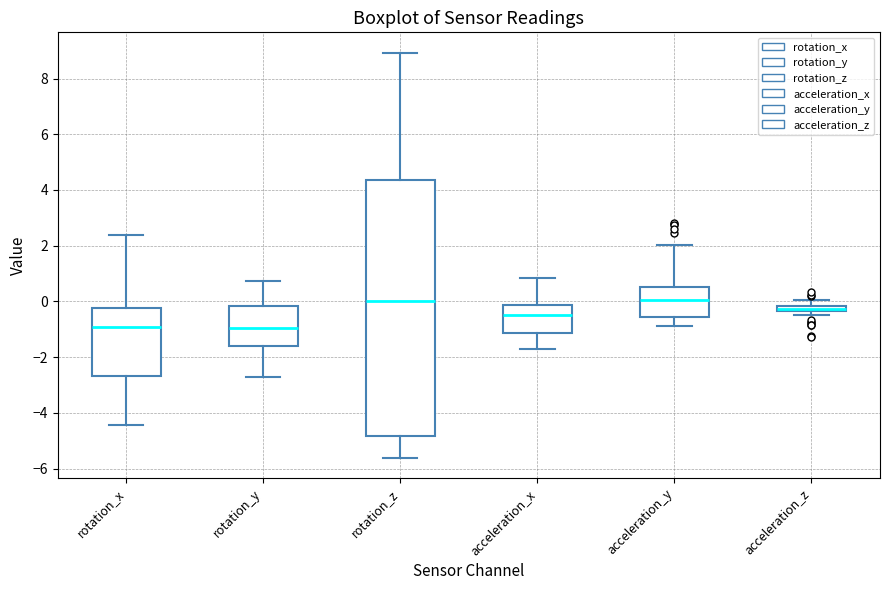

Which box is the tallest, from its lower edge to its upper edge?

rotation_z